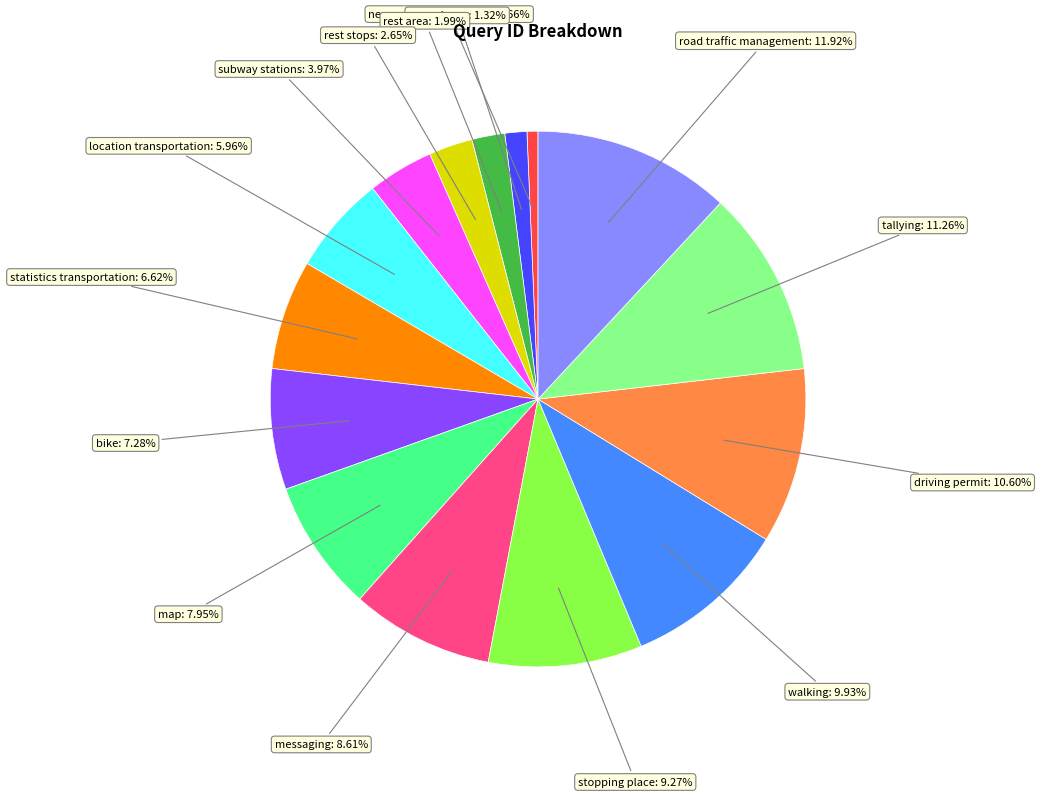

Is there any slice that represents more than half of the pie?

No